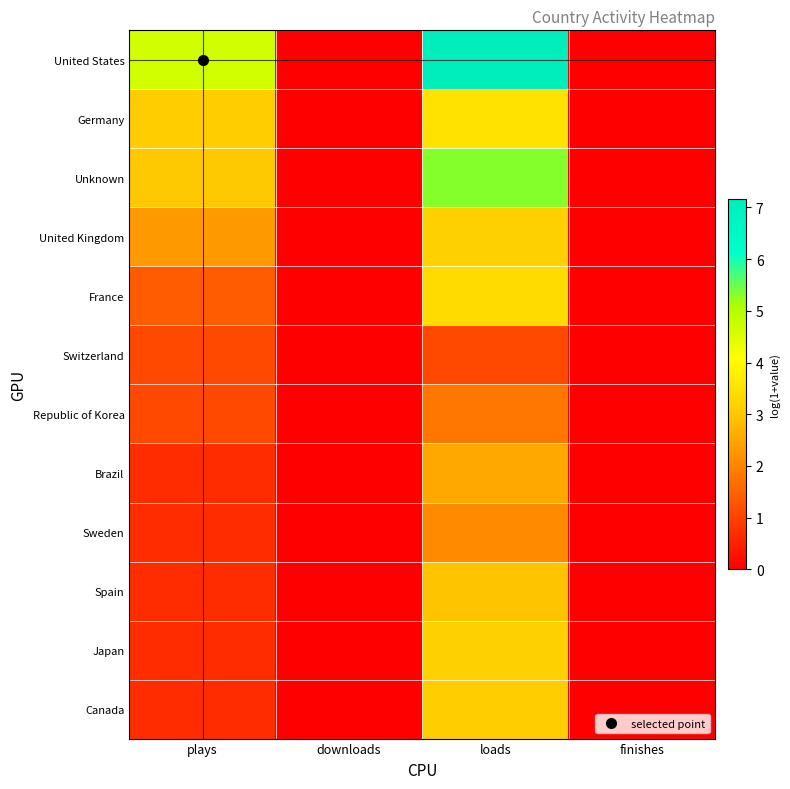

Reading right to left, extract all data points from this chart.

United States: finishes=0.0	loads=7.2	downloads=0.0	plays=4.6
Germany: finishes=0.0	loads=3.5	downloads=0.0	plays=3.1
Unknown: finishes=0.0	loads=5.3	downloads=0.0	plays=3.0
United Kingdom: finishes=0.0	loads=3.2	downloads=0.0	plays=2.3
France: finishes=0.0	loads=3.4	downloads=0.0	plays=1.4
Switzerland: finishes=0.0	loads=1.1	downloads=0.0	plays=1.1
Republic of Korea: finishes=0.0	loads=1.8	downloads=0.0	plays=1.1
Brazil: finishes=0.0	loads=2.6	downloads=0.0	plays=0.7
Sweden: finishes=0.0	loads=2.1	downloads=0.0	plays=0.7
Spain: finishes=0.0	loads=2.9	downloads=0.0	plays=0.7
Japan: finishes=0.0	loads=3.2	downloads=0.0	plays=0.7
Canada: finishes=0.0	loads=3.1	downloads=0.0	plays=0.7